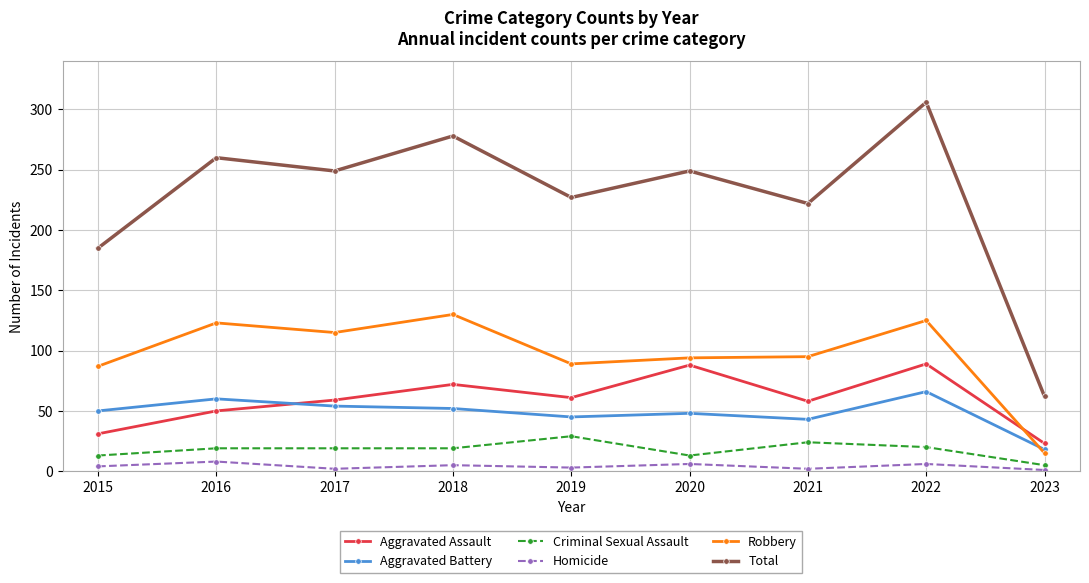

Which series has the largest range (max minus min)?

Total